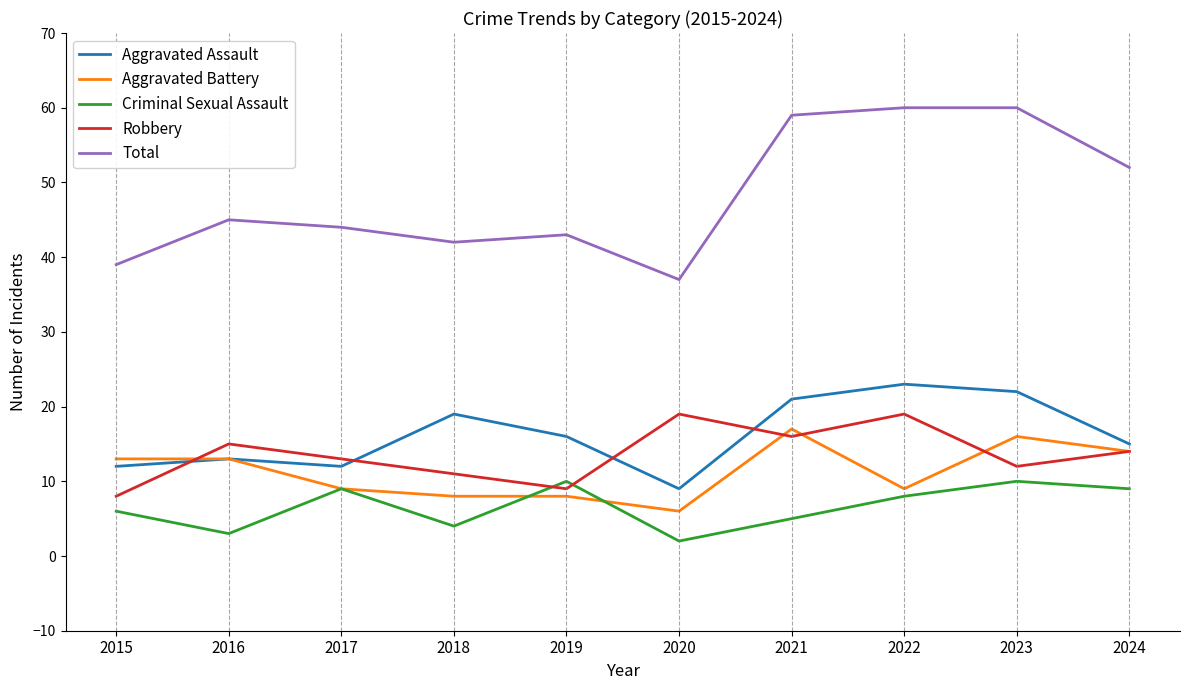

True or false: Aggravated Battery and Total intersect in this chart.

False